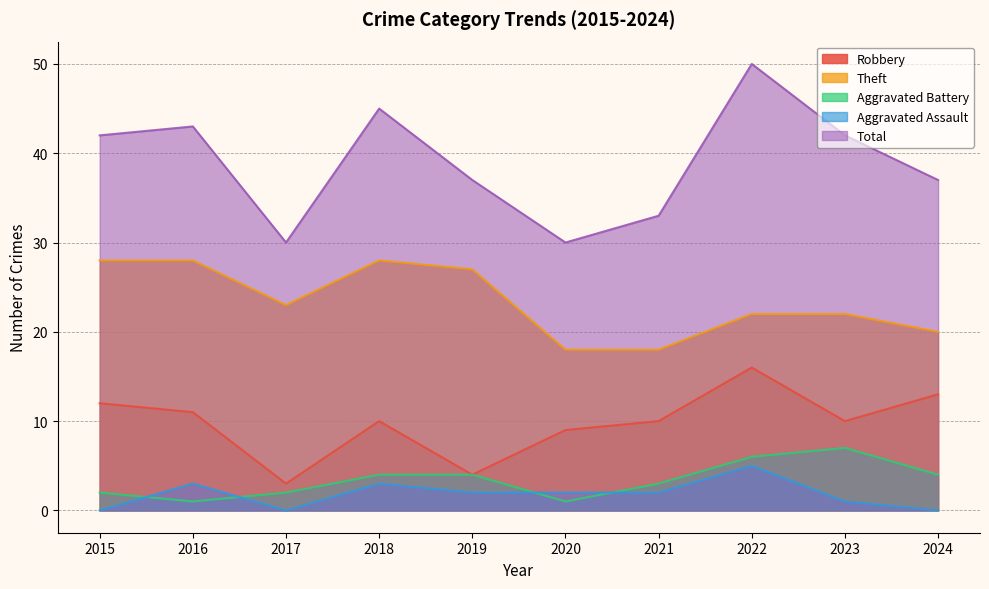

Reading left to right, what are all the values shown in this chart?

Robbery: 2015=12	2016=11	2017=3	2018=10	2019=4	2020=9	2021=10	2022=16	2023=10	2024=13
Theft: 2015=28	2016=28	2017=23	2018=28	2019=27	2020=18	2021=18	2022=22	2023=22	2024=20
Aggravated Battery: 2015=2	2016=1	2017=2	2018=4	2019=4	2020=1	2021=3	2022=6	2023=7	2024=4
Aggravated Assault: 2015=0	2016=3	2017=0	2018=3	2019=2	2020=2	2021=2	2022=5	2023=1	2024=0
Total: 2015=42	2016=43	2017=30	2018=45	2019=37	2020=30	2021=33	2022=50	2023=42	2024=37